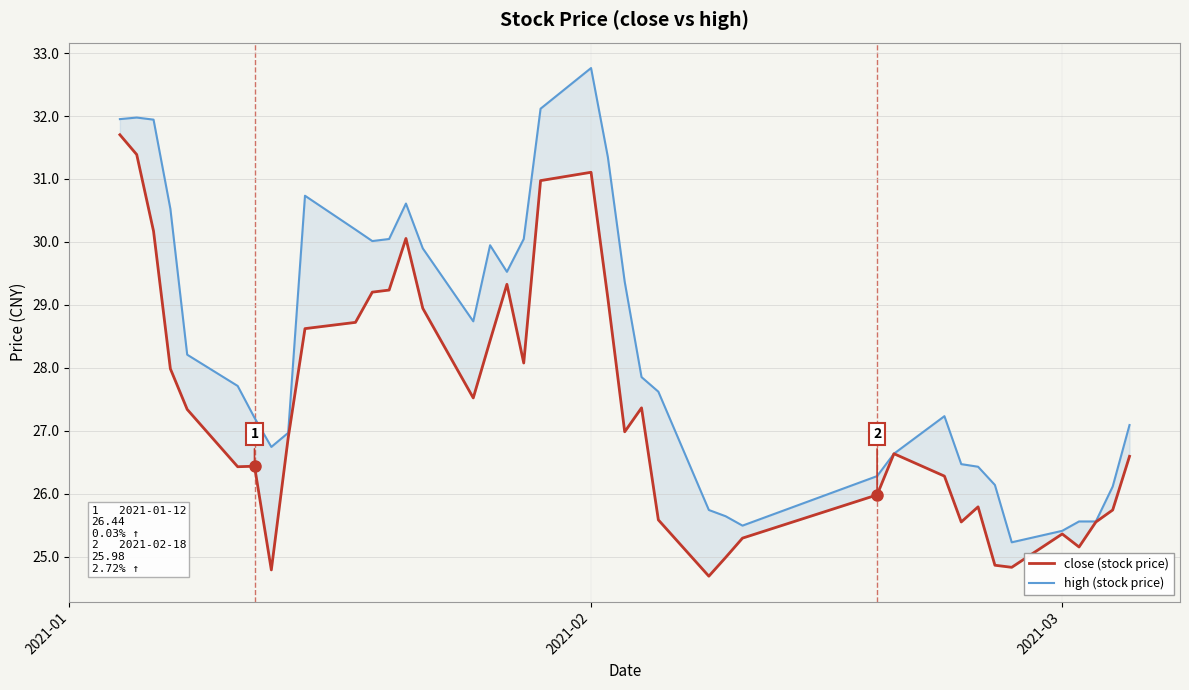

Is it true that high (stock price) equals 34.9 at 27?

False